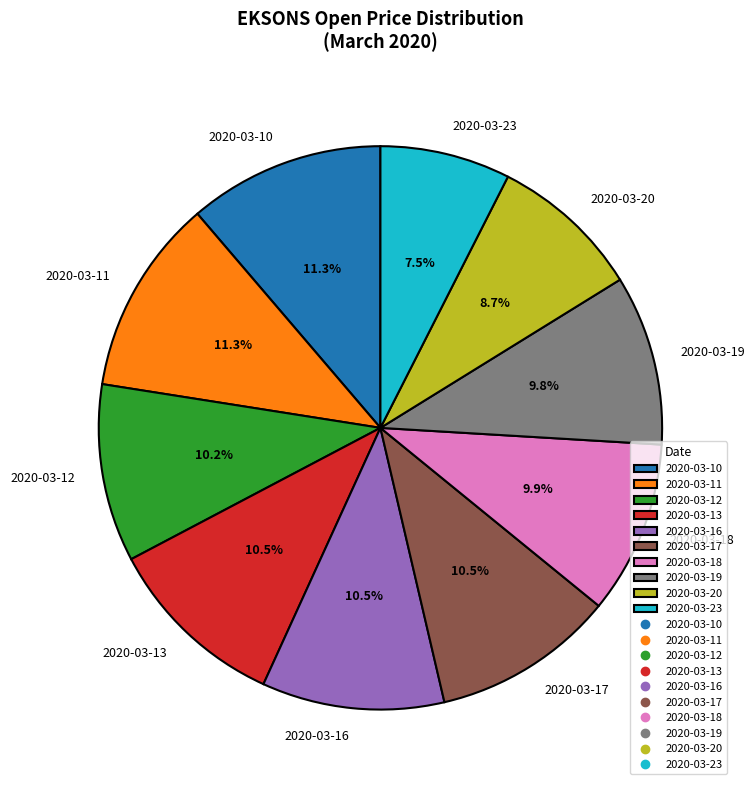

To the nearest percent, what is the difference between the 2020-03-18 and 2020-03-20 slice percentages?

1%